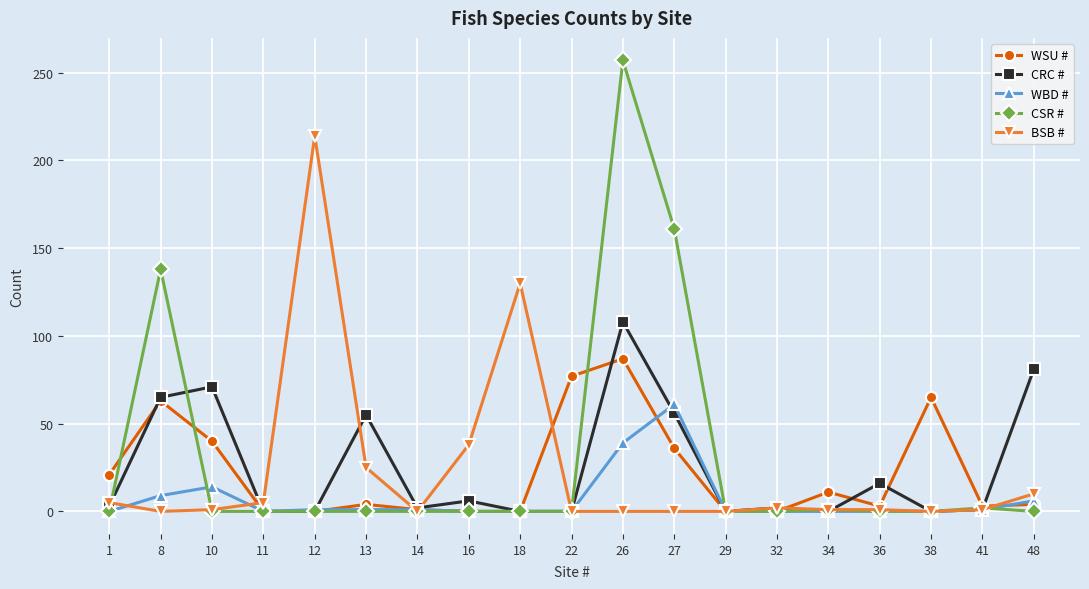

Which series has the widest spread of values?

CSR #